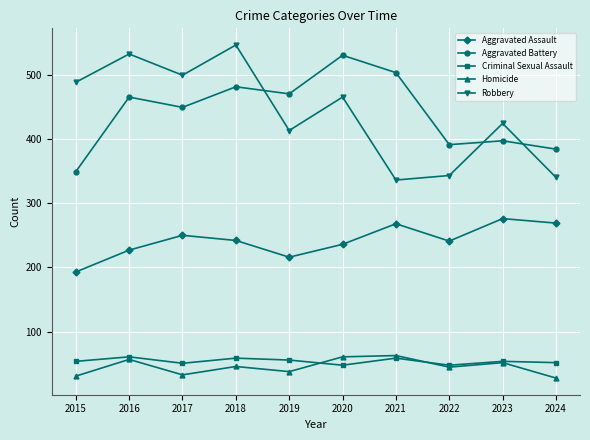

True or false: Criminal Sexual Assault and Aggravated Battery cross at least once.

False